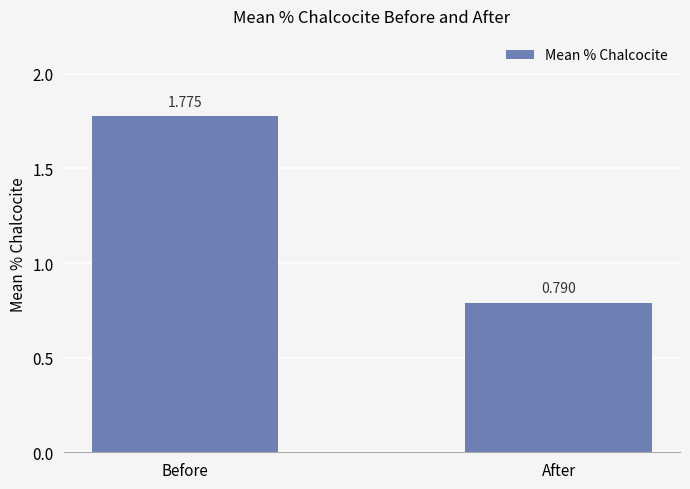

Between After and Before, which is larger?

Before